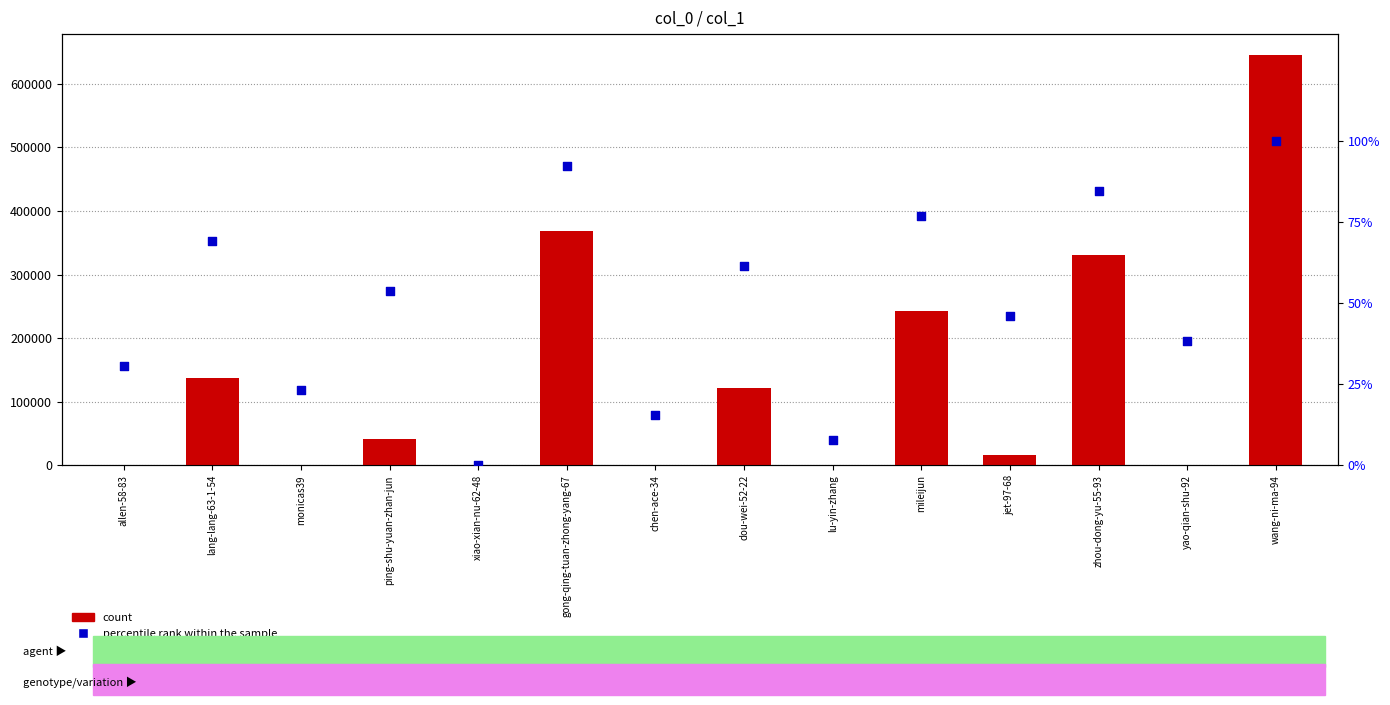

At which category is the sum across all series the highest?

wang-ni-ma-94